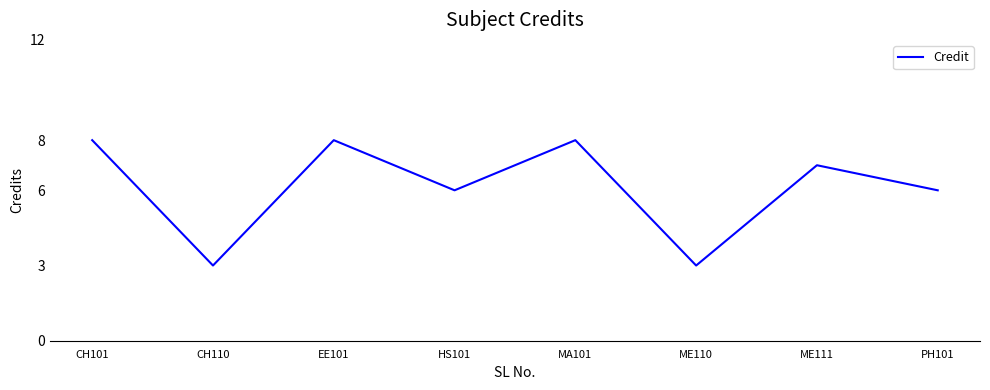

Count the values in the range 6 to 8.

6